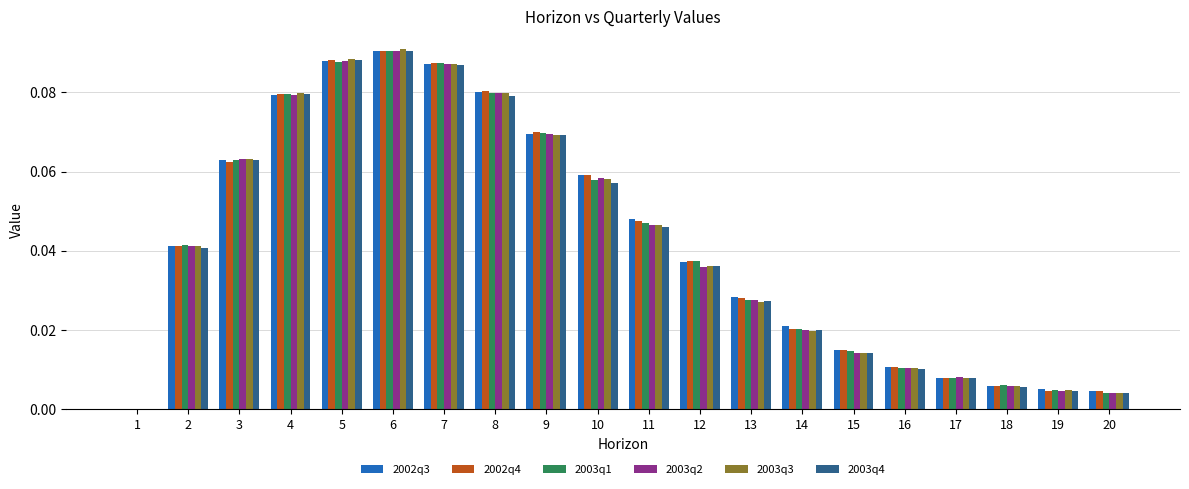

At which label is 2002q3 closest to 0?

1